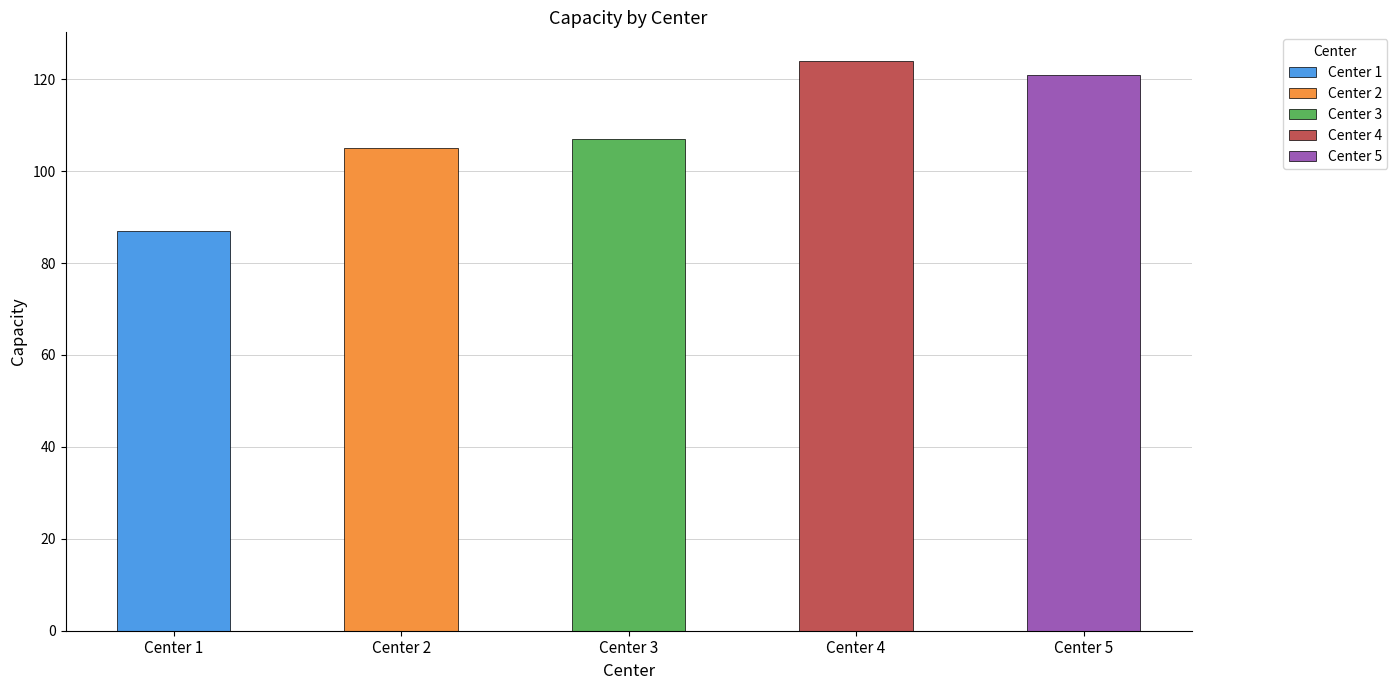

What is the change in value from Center 3 to Center 4?

+17